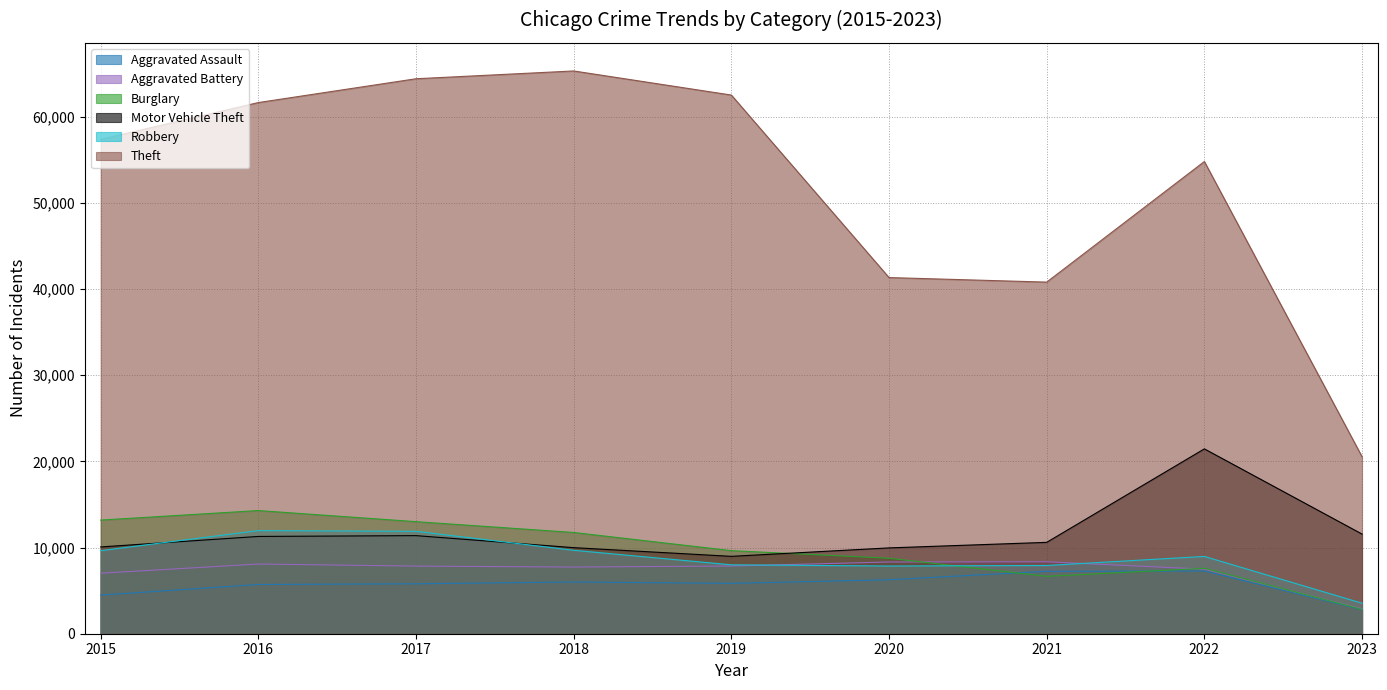

Count the number of categories in the chart.

9